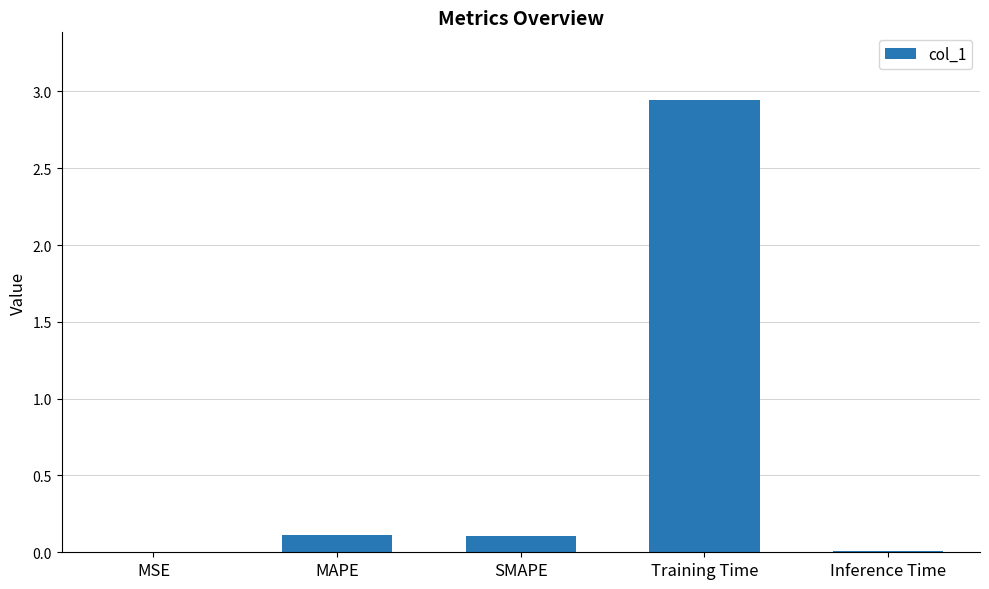

Is it true that the value at SMAPE is 0.1?

True